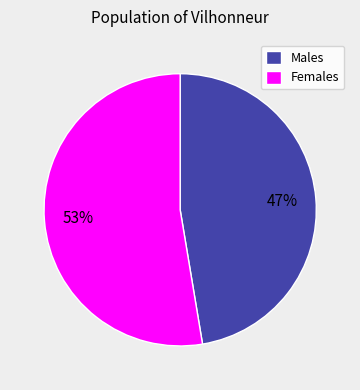

The Males slice represents 42% of the pie. True or false?

False